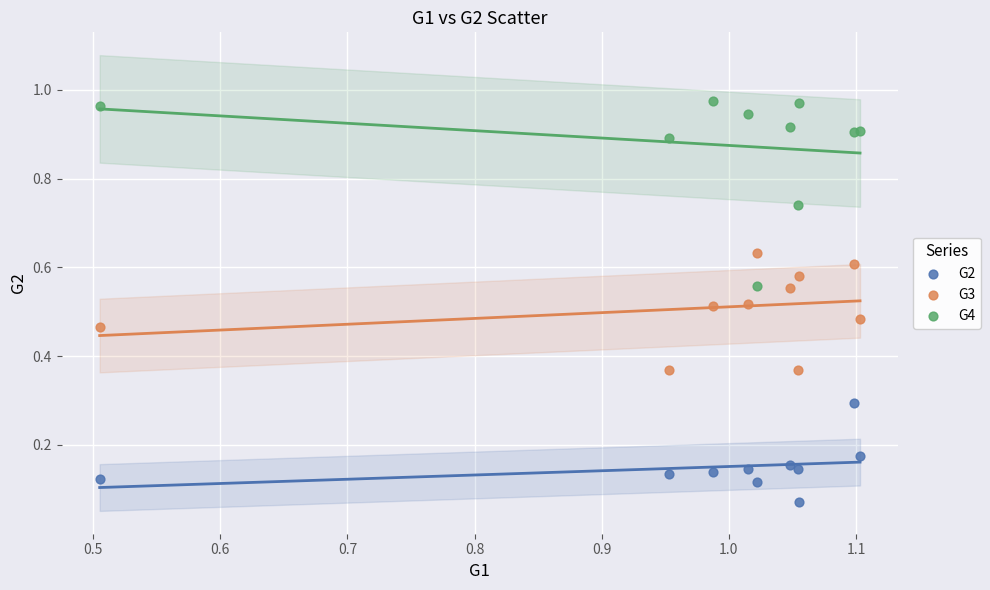

Which series has the widest spread of Y values?

G4